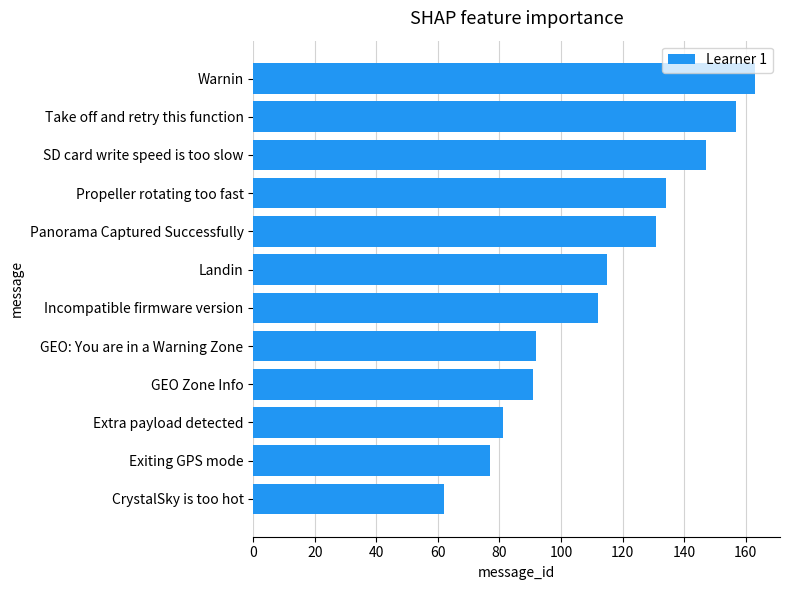

Which label corresponds to the smallest value in the chart?

CrystalSky is too hot